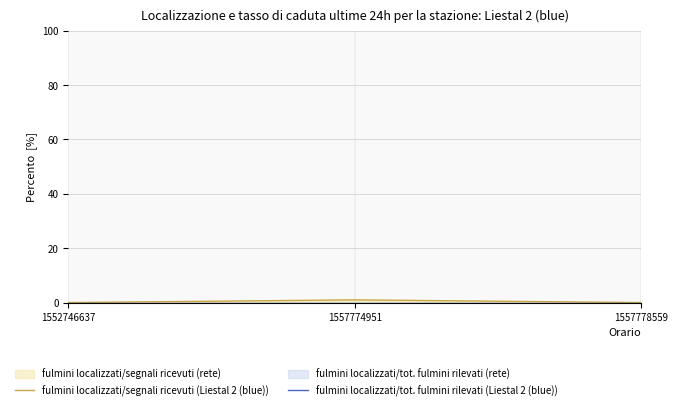

Which category has the lowest value across all series?

1552746637